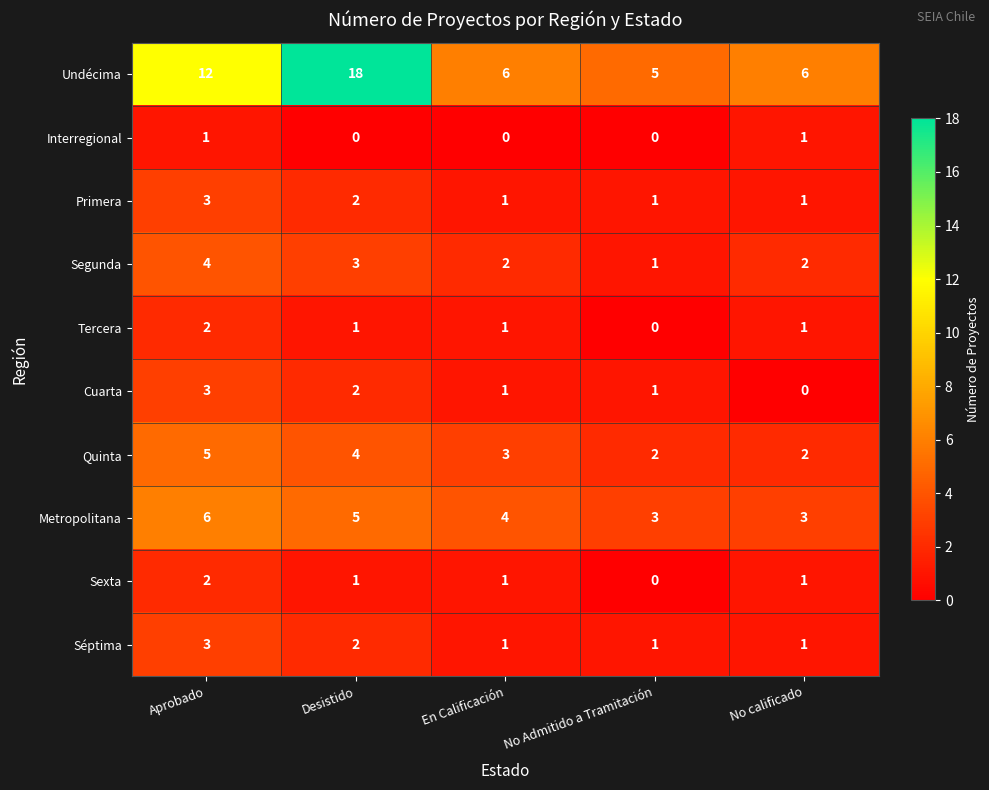

What is the spread (max minus min) of values at Desistido?

18